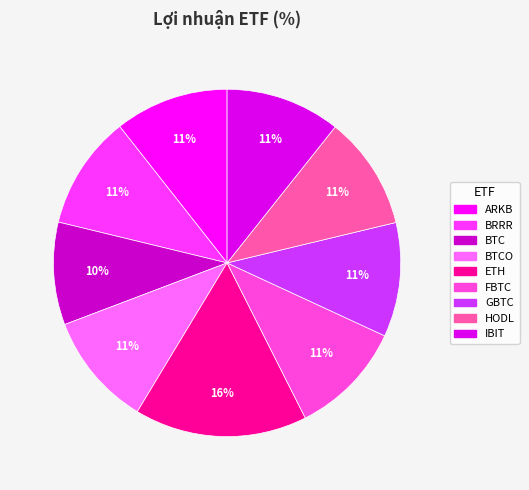

What is the largest slice in the pie chart?

ETH